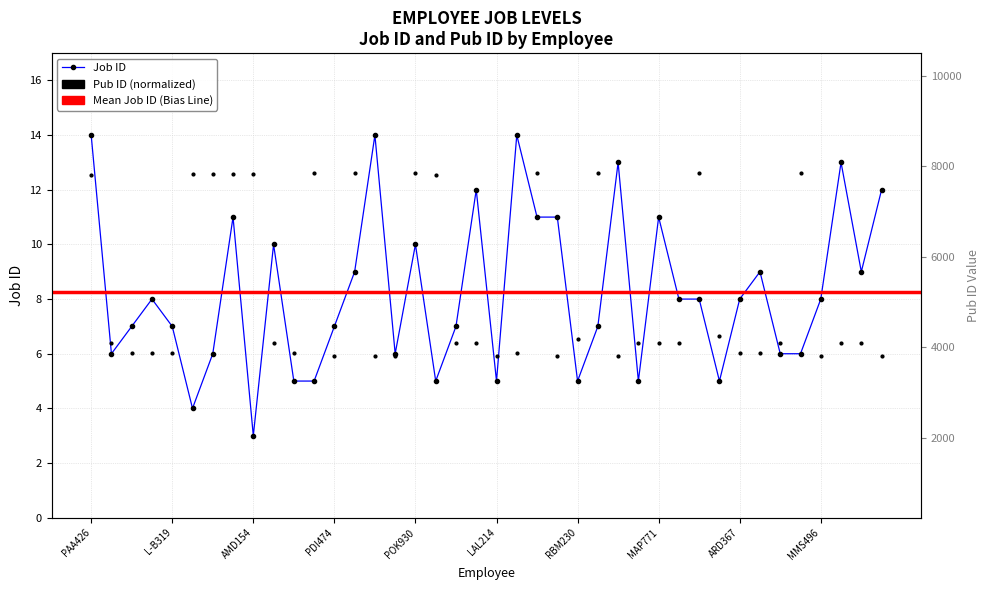

Reading left to right, transcribe all the data shown in this chart.

job_id: 14.0	6.0	7.0	8.0	7.0	4.0	6.0	11.0	3.0	10.0	5.0	5.0	7.0	9.0	14.0	6.0	10.0	5.0	7.0	12.0	5.0	14.0	11.0	11.0	5.0	7.0	13.0	5.0	11.0	8.0	8.0	5.0	8.0	9.0	6.0	6.0	8.0	13.0	9.0	12.0
pub_id: 12.5	6.4	6.0	6.0	6.0	12.6	12.6	12.6	12.6	6.4	6.0	12.6	5.9	12.6	5.9	5.9	12.6	12.5	6.4	6.4	5.9	6.0	12.6	5.9	6.6	12.6	5.9	6.4	6.4	6.4	12.6	6.6	6.0	6.0	6.4	12.6	5.9	6.4	6.4	5.9